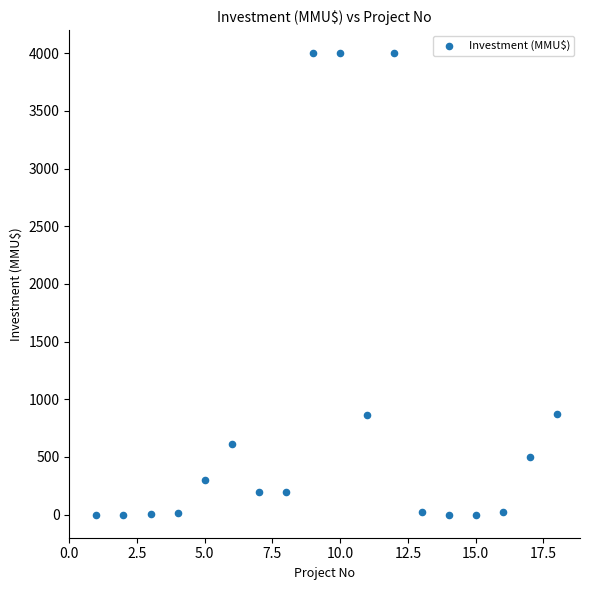

What is the range of X values (max minus min)?

17.0